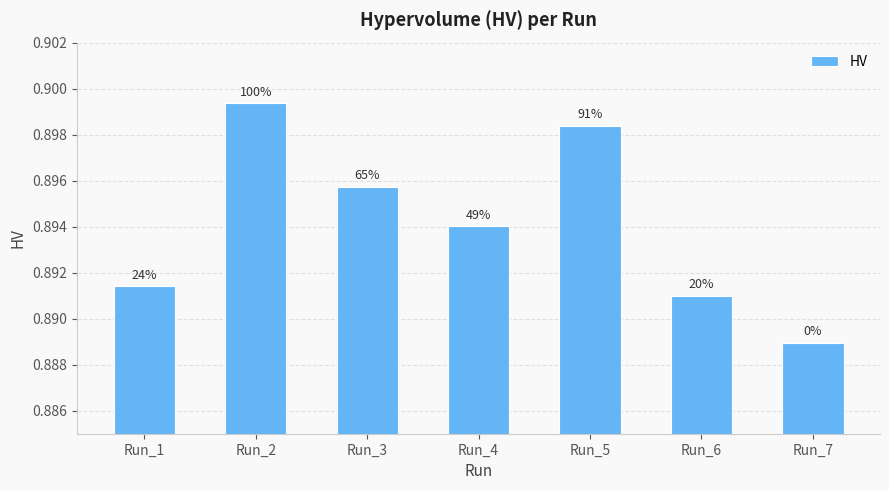

Reading right to left, transcribe all the data shown in this chart.

Run_7=0.9	Run_6=0.9	Run_5=0.9	Run_4=0.9	Run_3=0.9	Run_2=0.9	Run_1=0.9